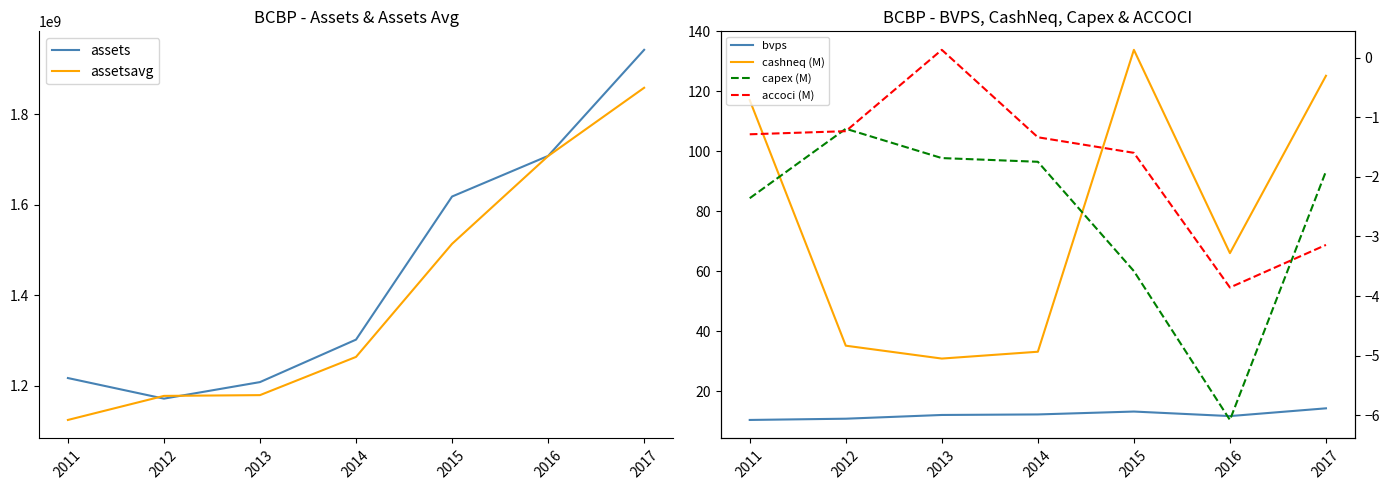

What is the difference between the highest and lowest values at 2013?

1207959001.7